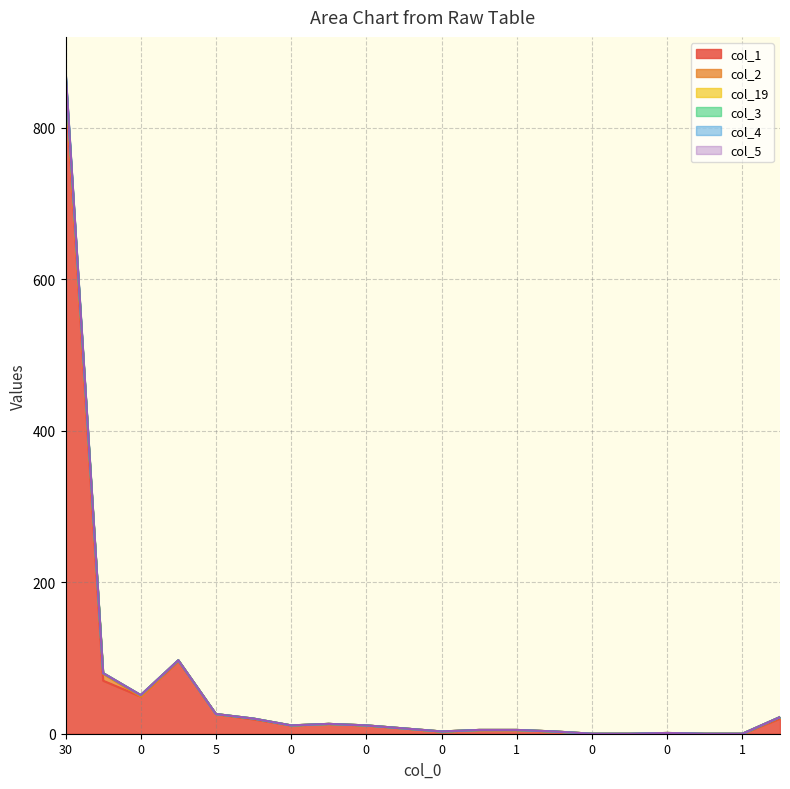

Does the chart display data point markers on the line(s)?

No